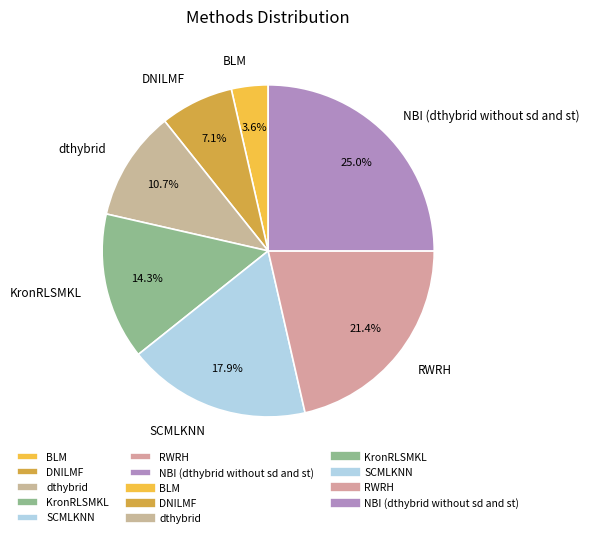

Is KronRLSMKL the majority of the pie?

No